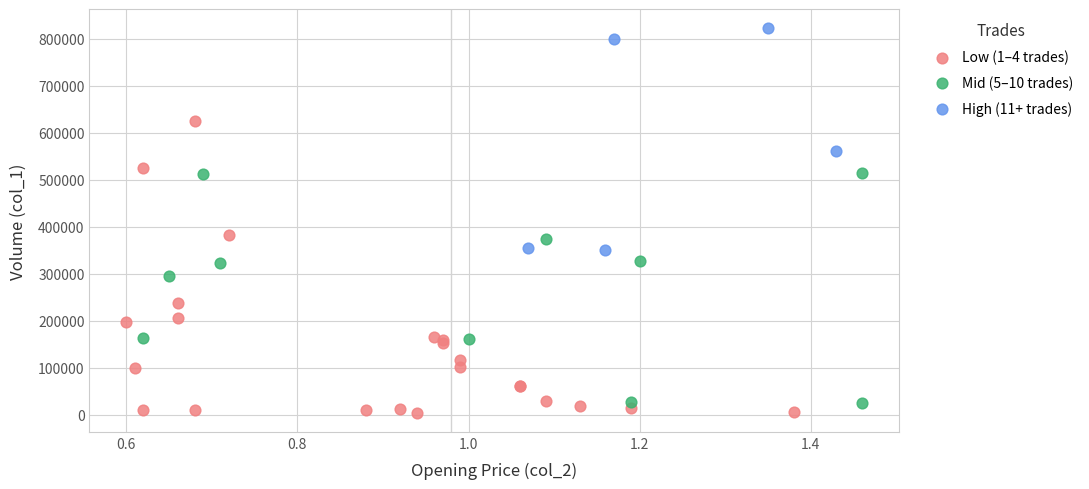

Which series reaches the maximum Y coordinate?

High (11+ trades)